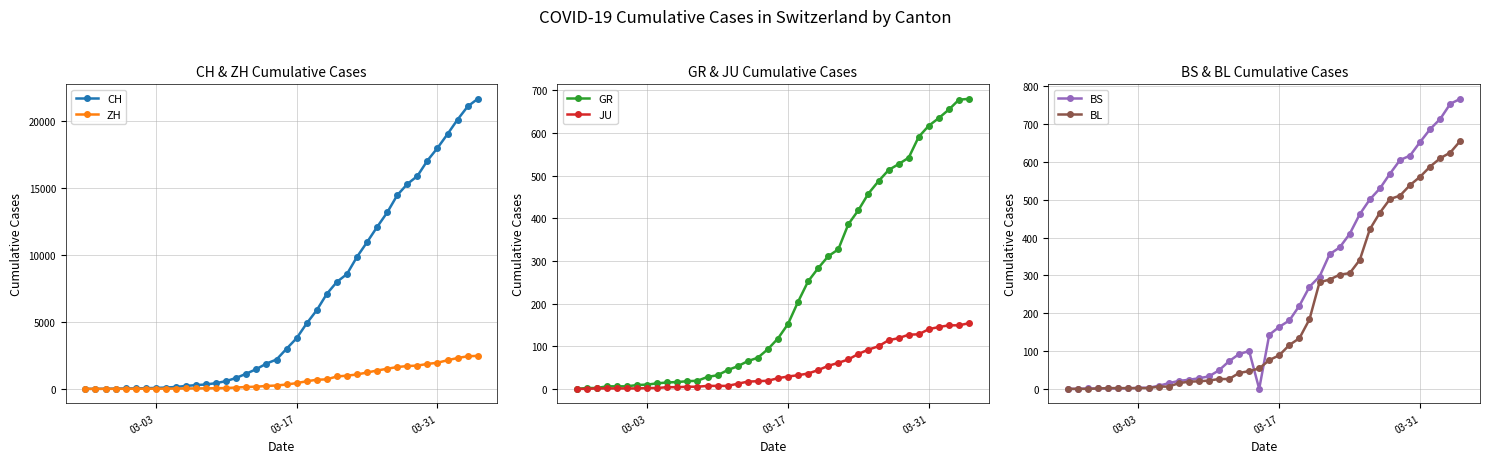

What is the difference between the second highest and minimum values in the ZH series?

2428